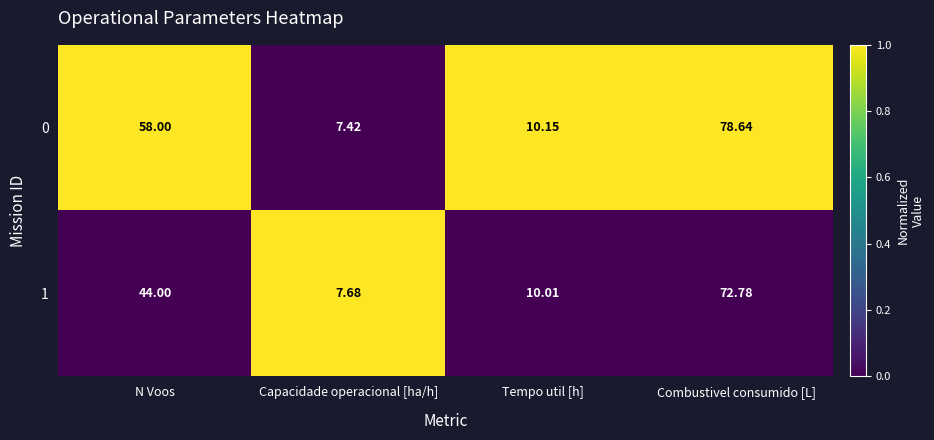

What is the spread (max minus min) of values at Tempo util [h]?

0.1